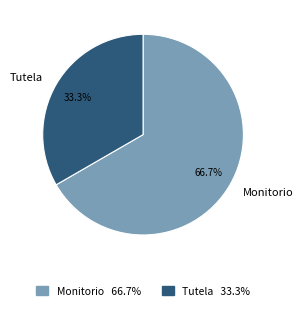

How many segments does this pie chart have?

2